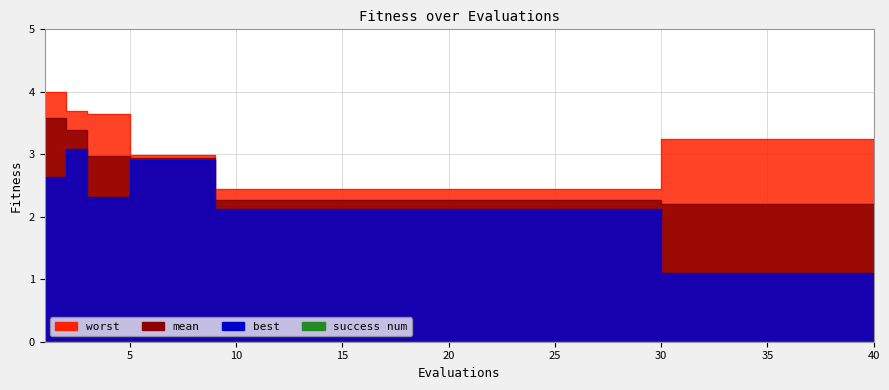

What is the value of the mean point at the 32nd from the left?

2.2